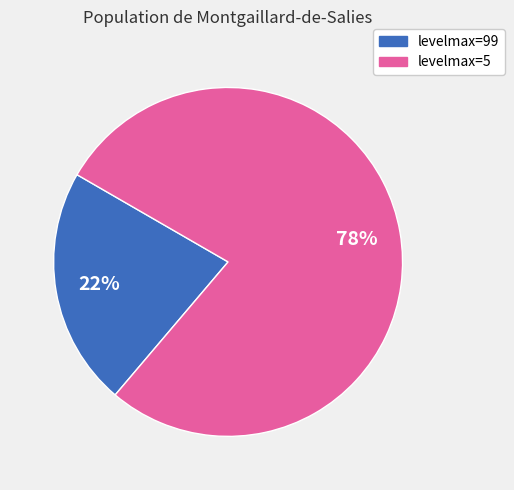

Does any single category account for the majority?

Yes